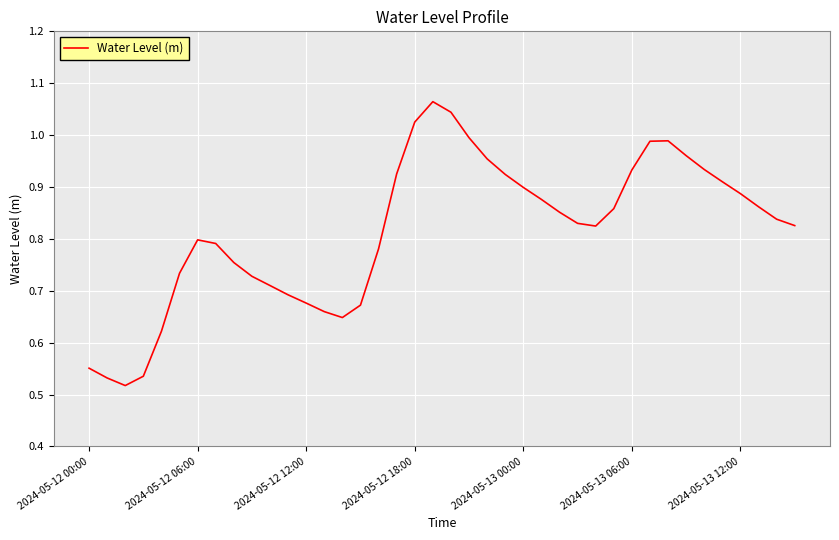

How many lines are shown in the chart?

1